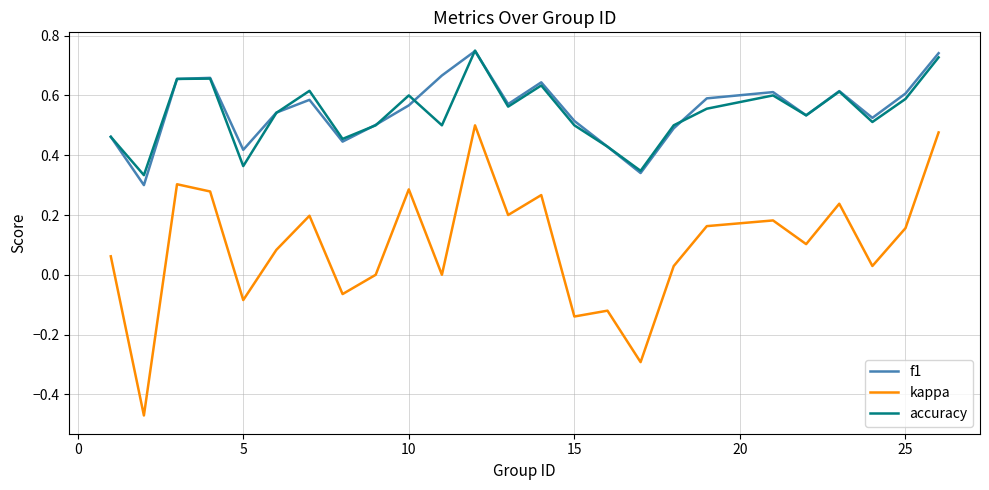

True or false: kappa and f1 intersect in this chart.

False